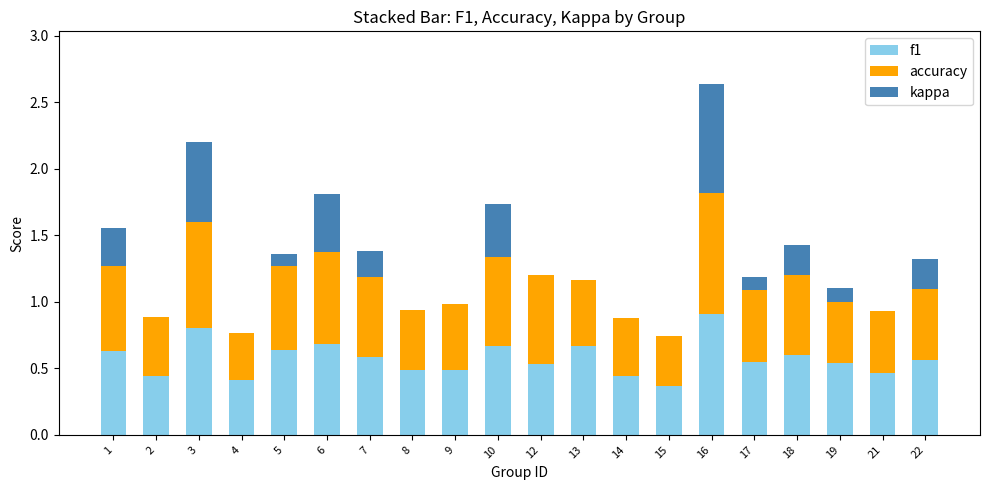

Does the chart contain stacked bars?

Yes